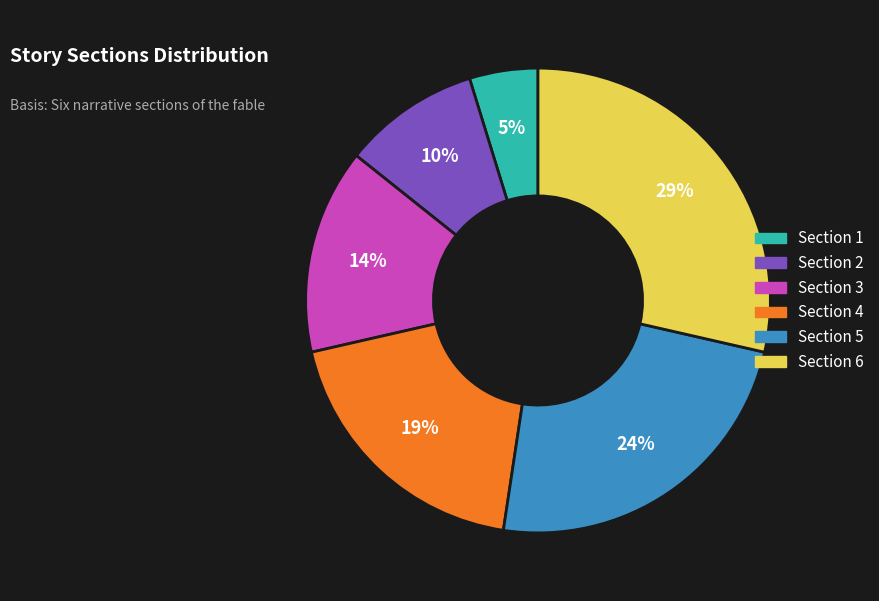

What is the smallest slice in the pie chart?

Section 1